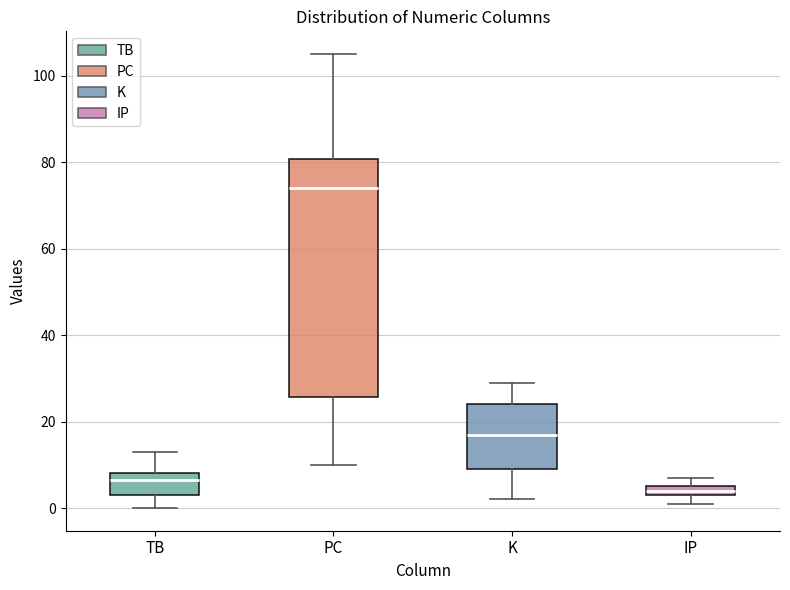

Which box has the lowest median line?

IP